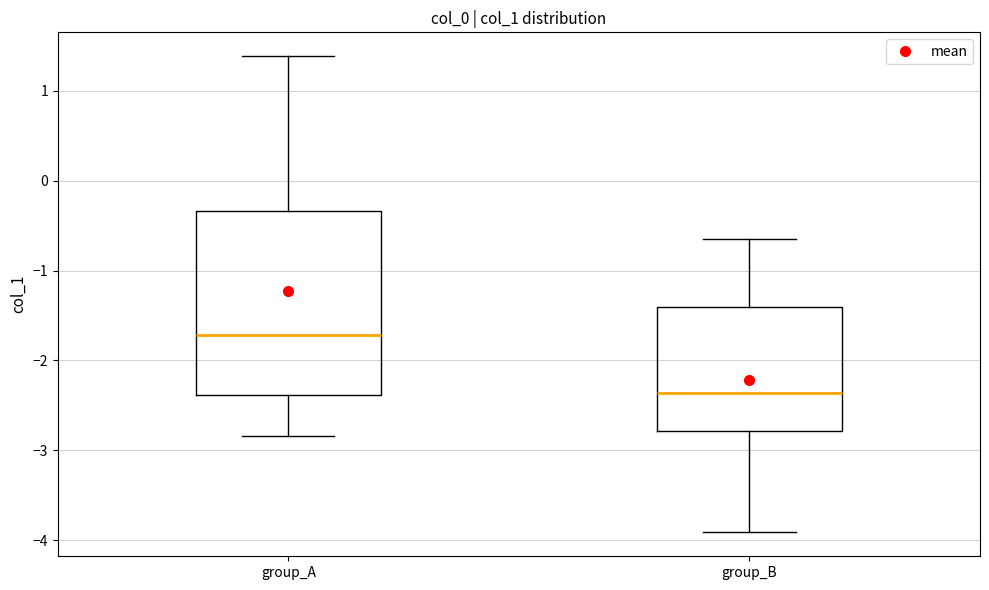

Which box has the lowest median line?

group_B